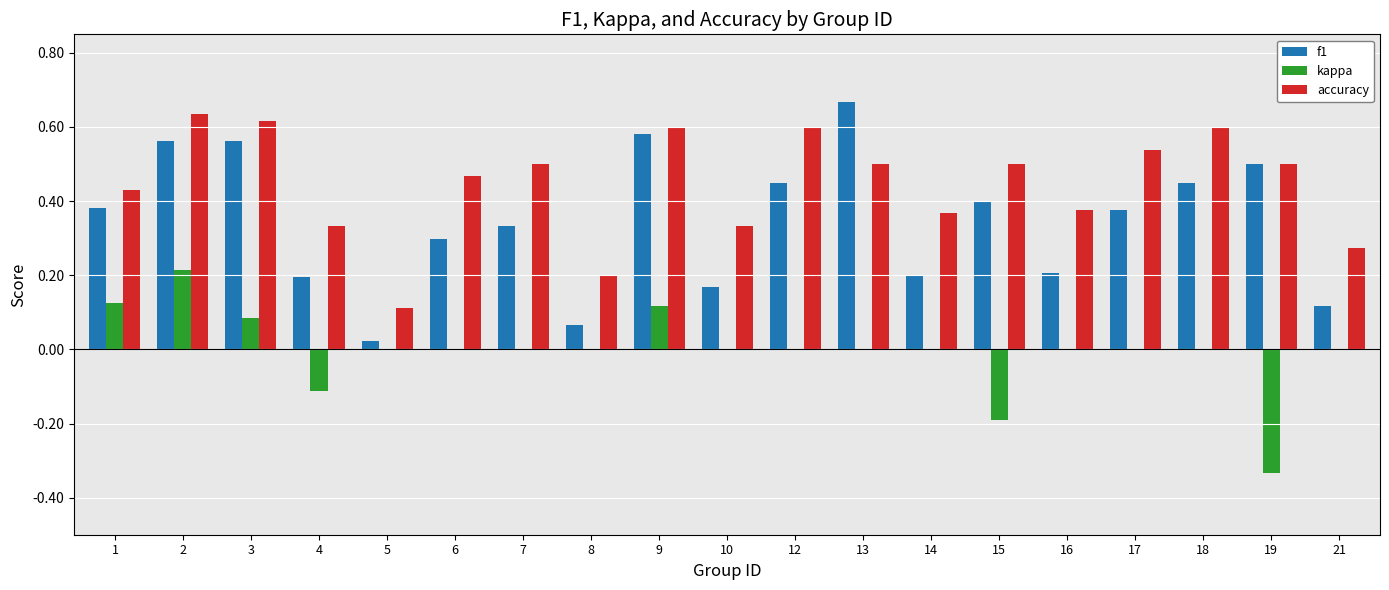

Is the value of accuracy at 17 greater than the value of f1 at 19?

Yes